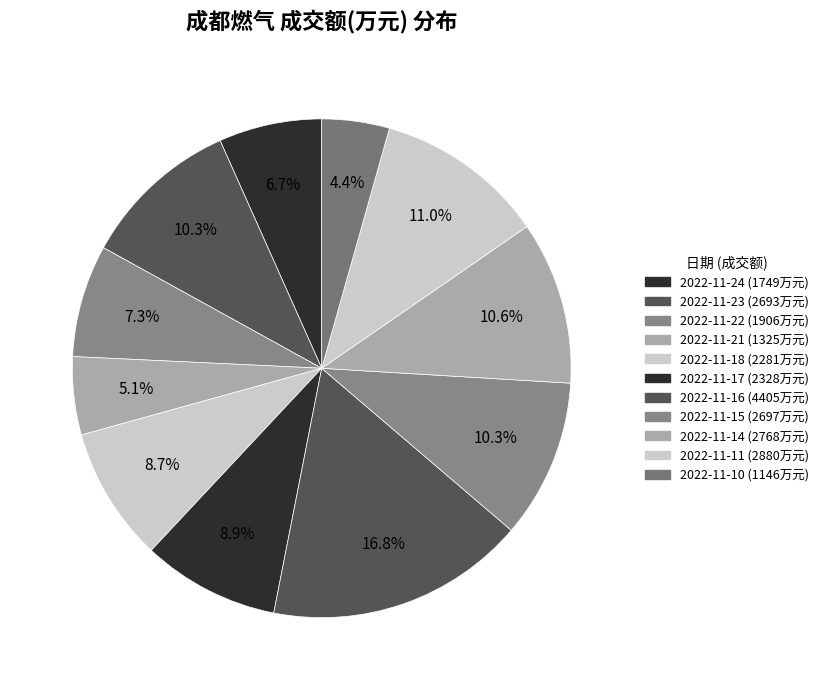

Which has a higher value, 2022-11-22 or 2022-11-17?

2022-11-17